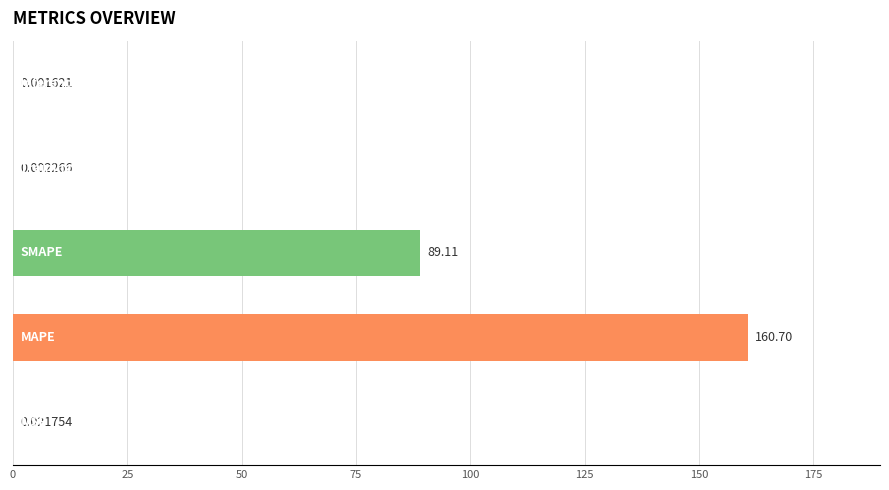

How many categories are shown in the chart?

5